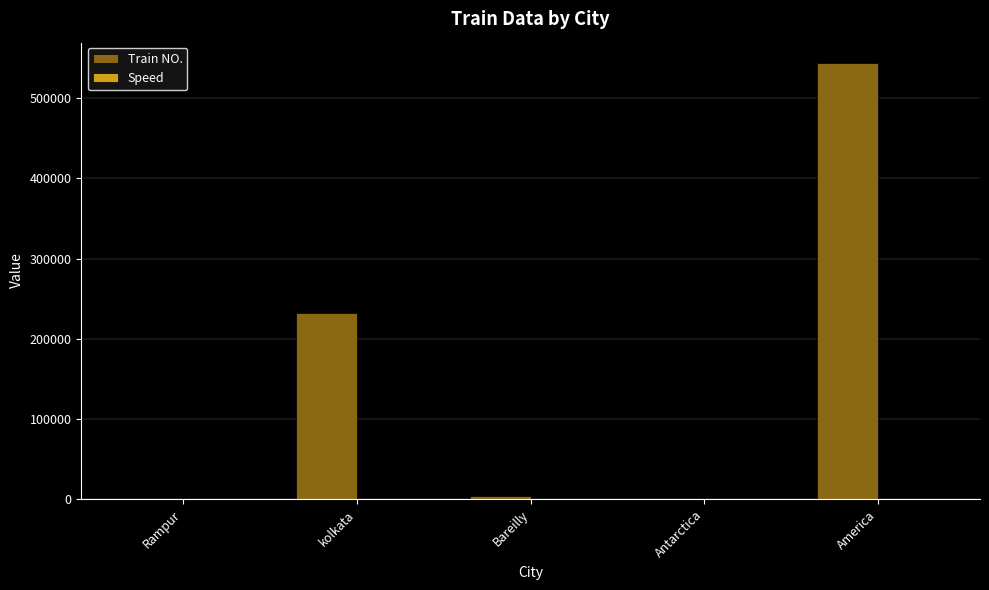

Which series changed the most between Antarctica and America?

Train NO.